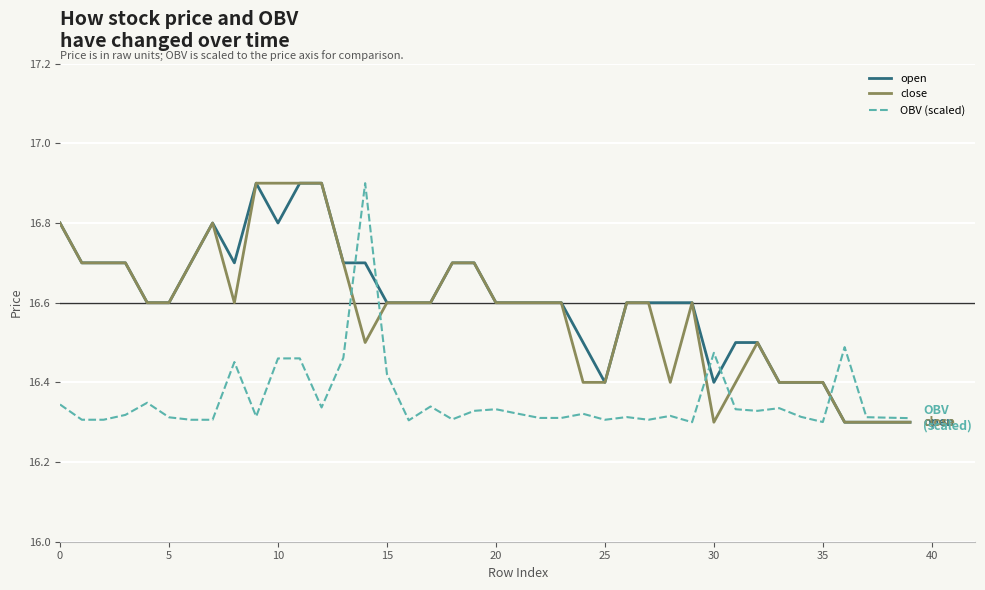

What is the highest value of the OBV (scaled) series?

16.9